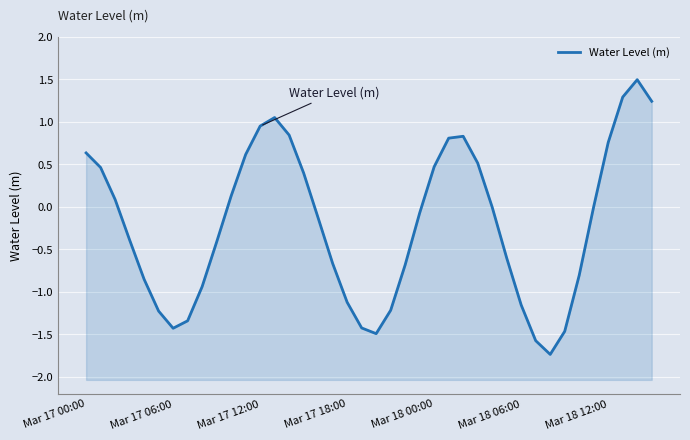

How many points are higher than both their immediate neighbors (excluding endpoints)?

3